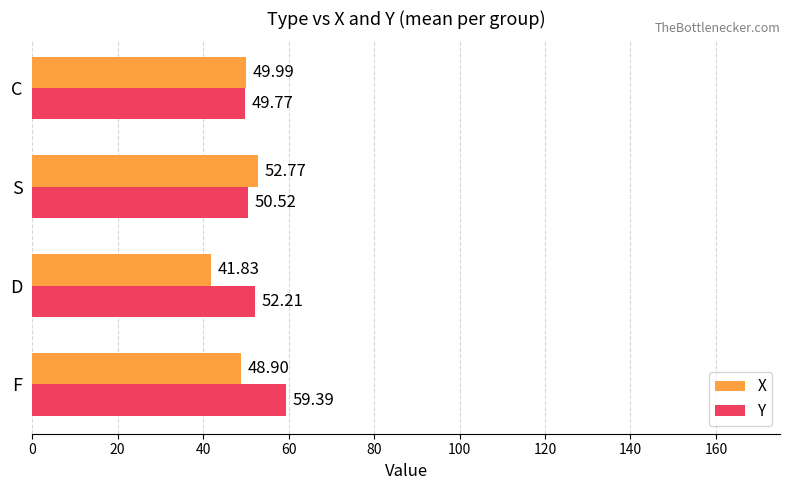

Is the value of Y at D greater than the value of X at C?

Yes